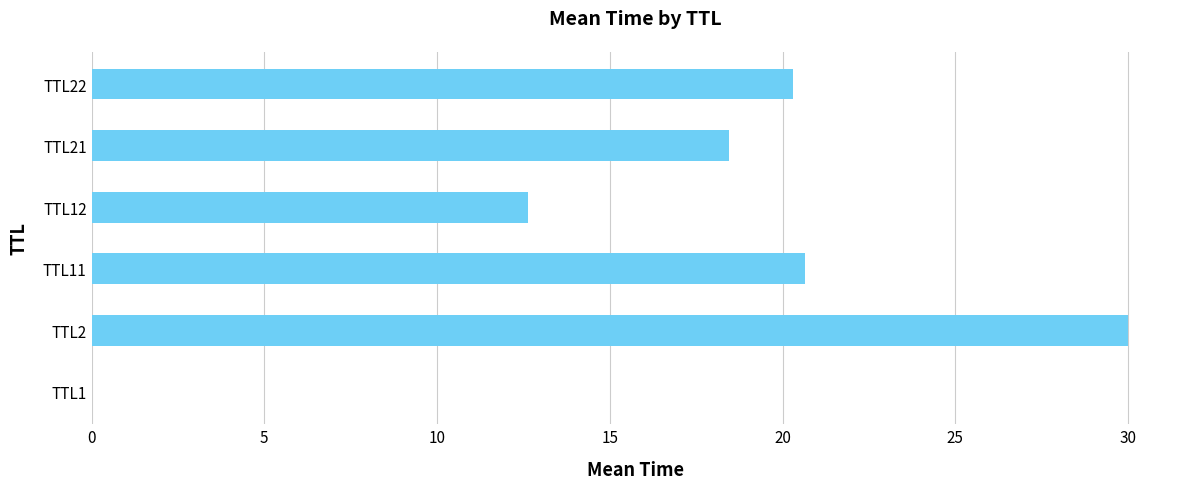

Where is the data nearest to the value 15?

TTL12